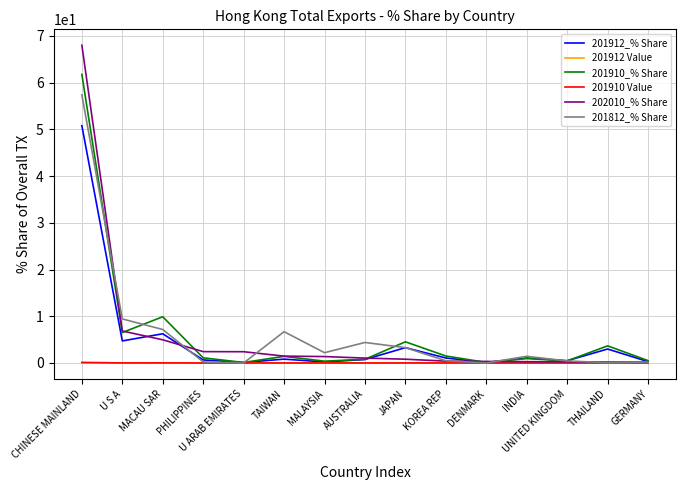

Which series has the widest spread of values?

202010_% Share